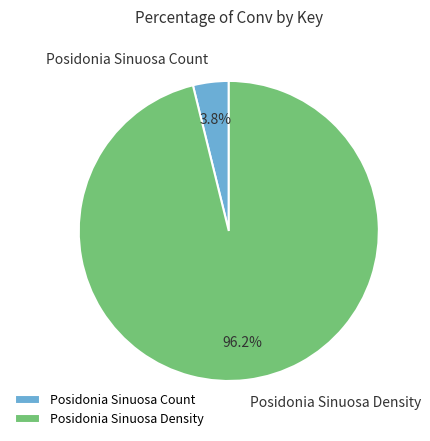

Between Posidonia Sinuosa Count and Posidonia Sinuosa Density, which is larger?

Posidonia Sinuosa Density